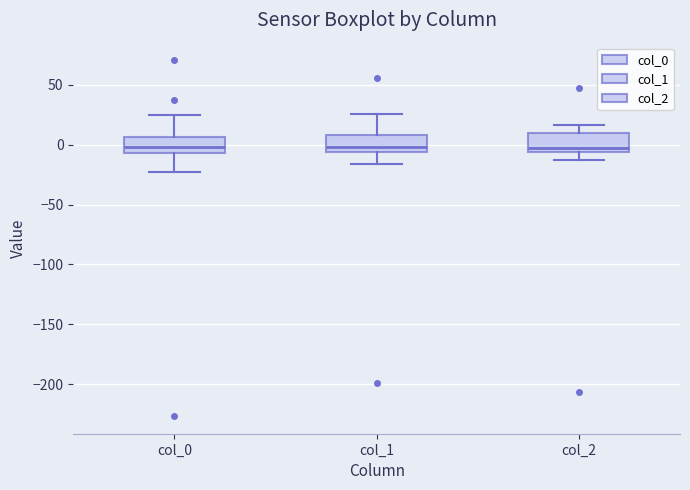

Reading left to right, read every box against the y-axis: the position of its median line, the range the box covers, and the ends of its whiskers. The values are not printed on the chart, so give them approximately, as read against the axis.

col_0: median 0, box -5 to 5, whiskers -25 to 25
col_1: median 0, box -5 to 10, whiskers -15 to 25
col_2: median -5 (just above the box's lower edge), box -5 to 10, whiskers -10 to 15